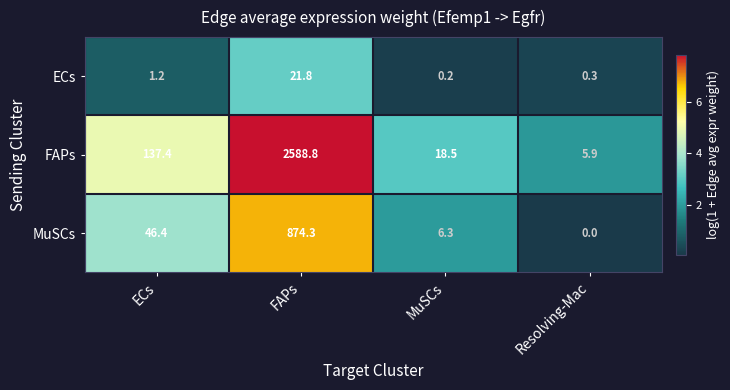

What is the sum of the ECs values at Resolving-Mac and MuSCs?

0.5